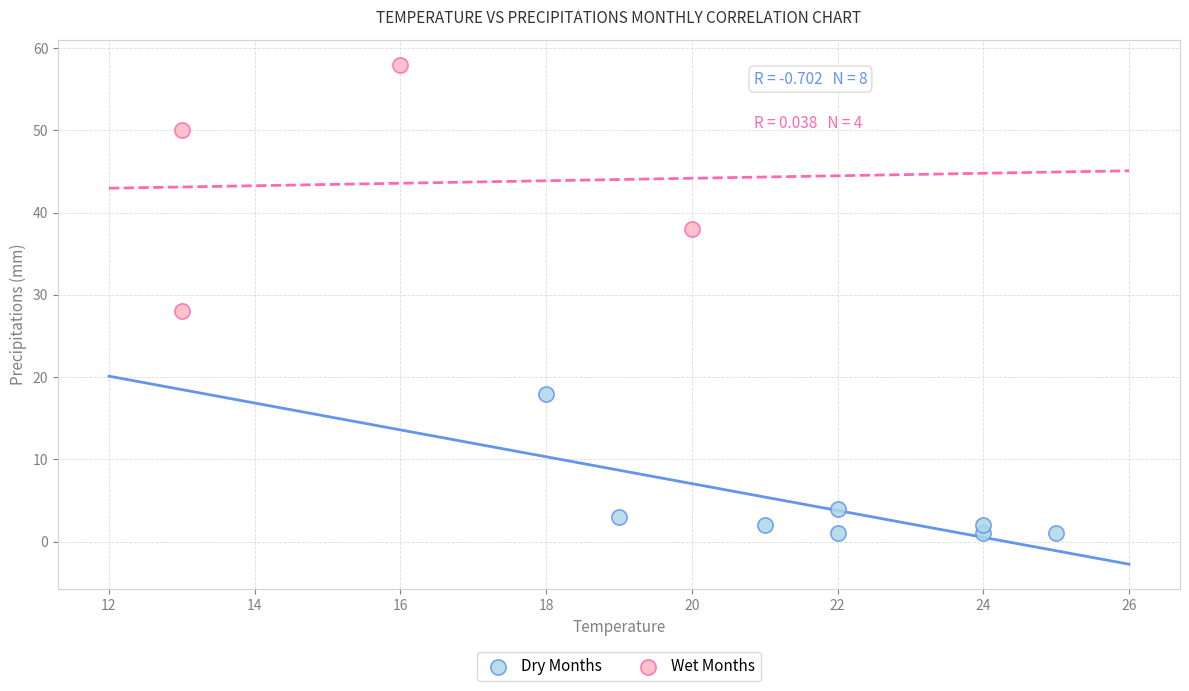

Which series reaches the minimum Y coordinate?

Dry Months